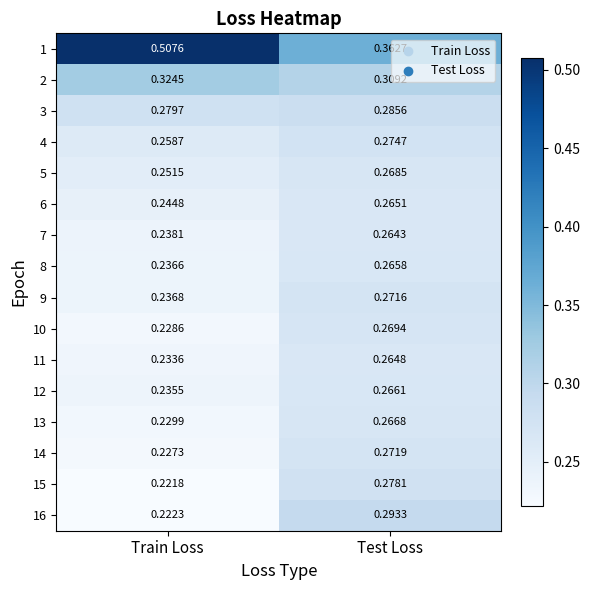

Where is 7 nearest to the value 0?

Train Loss